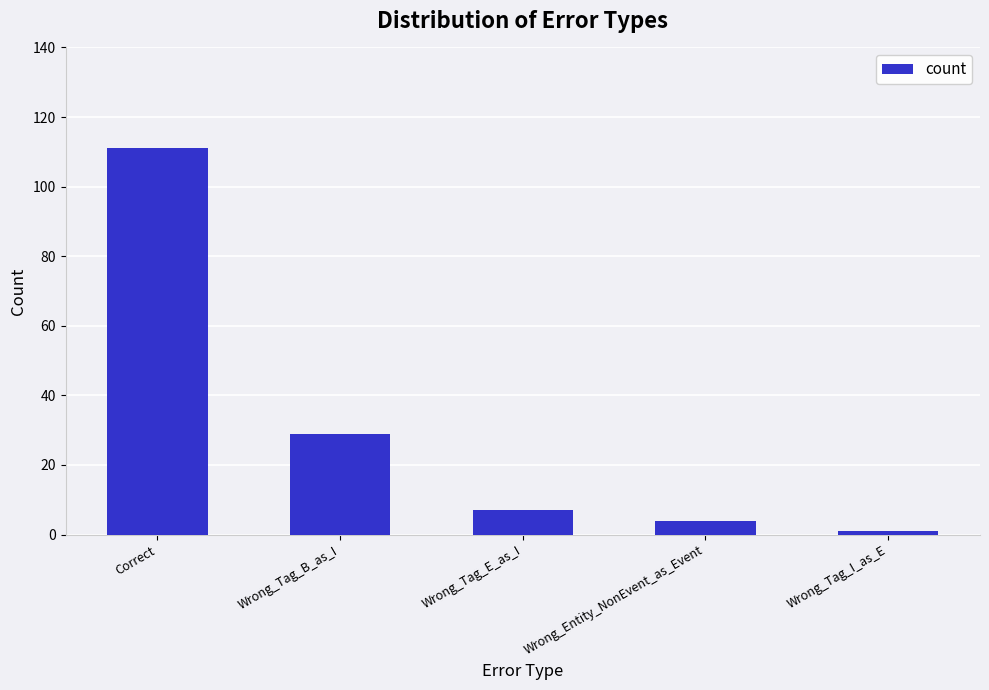

List the labels in order of value, smallest first.

Wrong_Tag_I_as_E, Wrong_Entity_NonEvent_as_Event, Wrong_Tag_E_as_I, Wrong_Tag_B_as_I, Correct